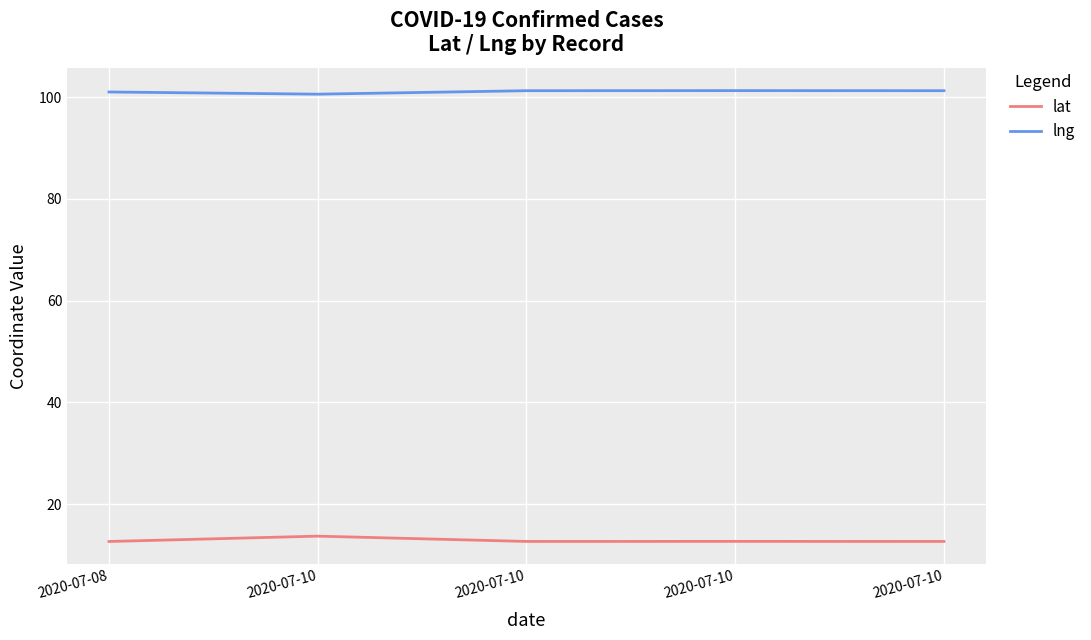

What is the greatest value displayed?

101.3